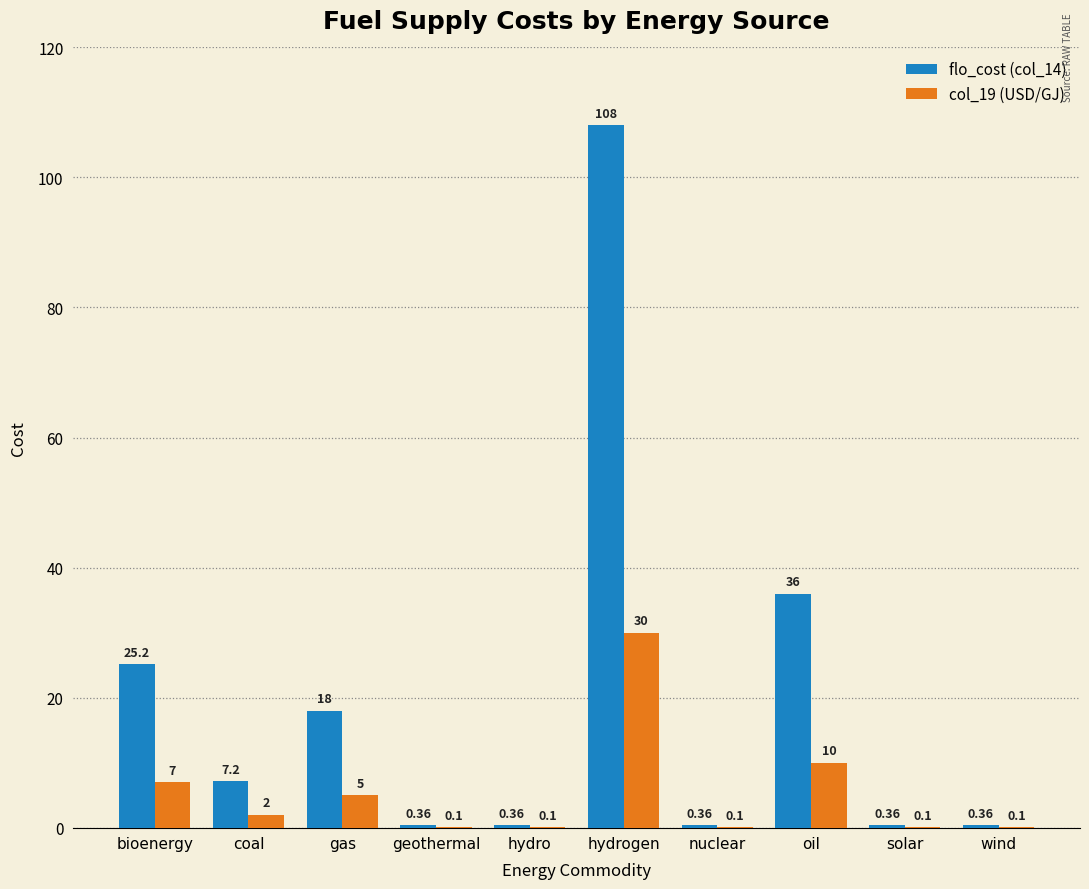

What is the total value across all series at hydrogen?

138.0